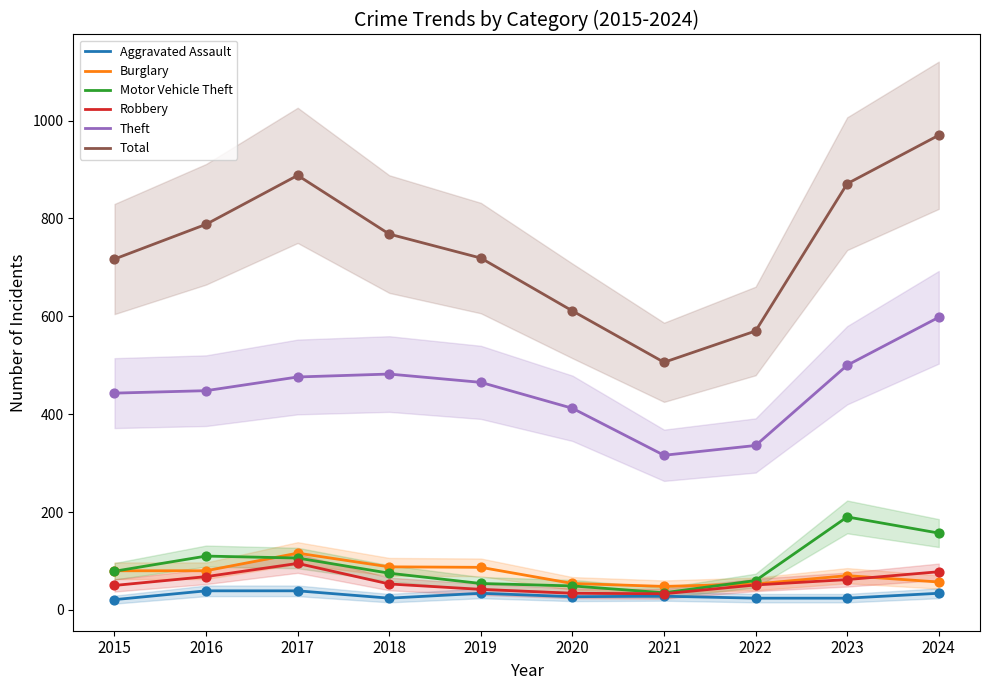

At how many categories does at least one series exceed 890?

1